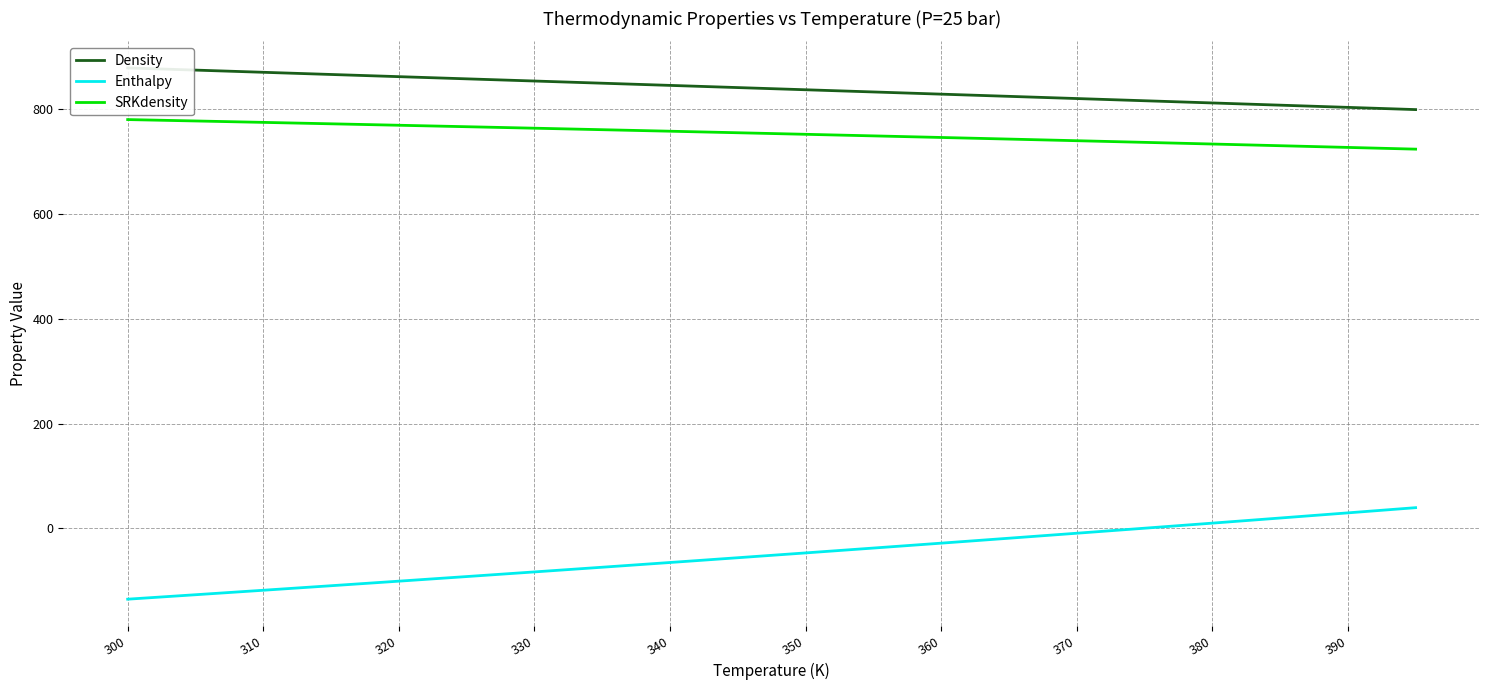

At which label does SRKdensity first exceed 754?

300